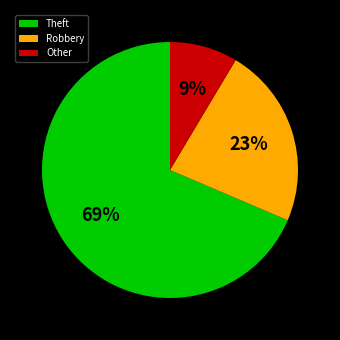

Is there a majority slice in this chart?

Yes